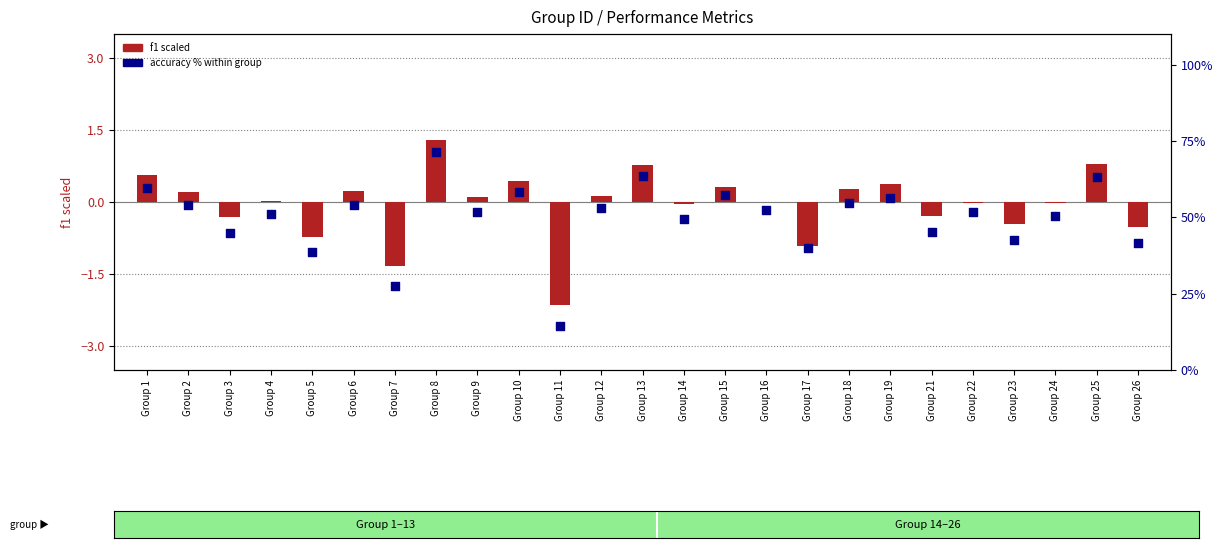

Which series has the widest spread of Y values?

accuracy %